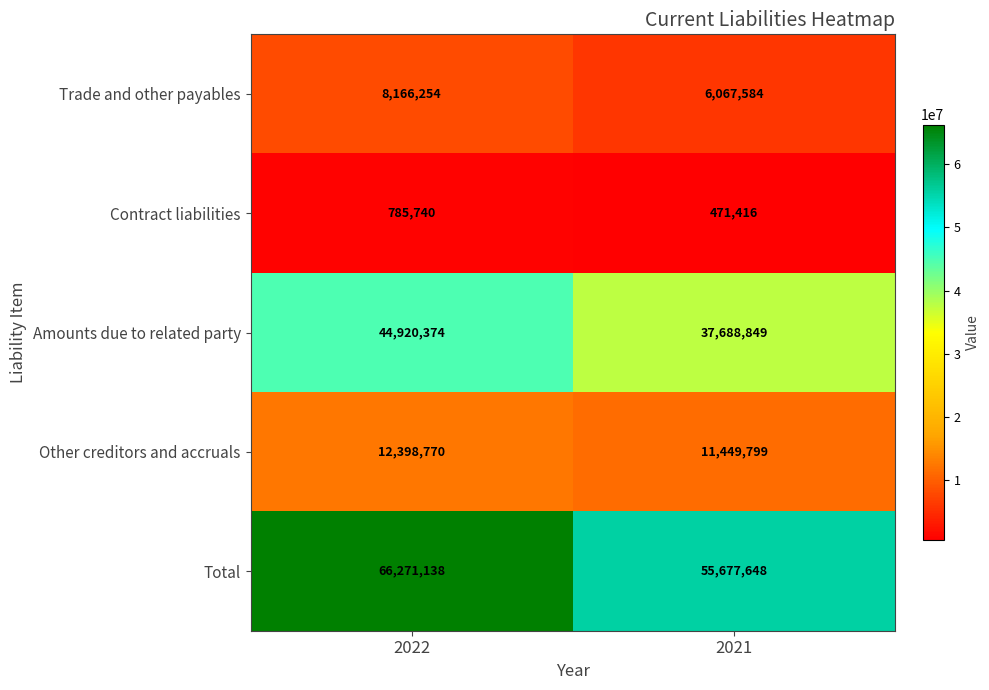

What is the minimum value shown in the chart?

471416